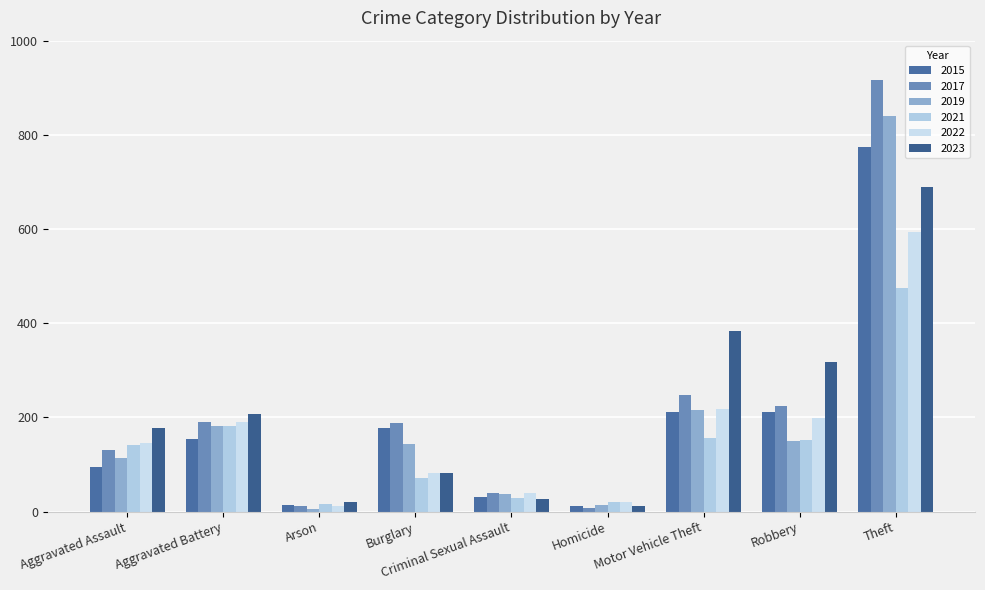

How many bars are there in each group?

6